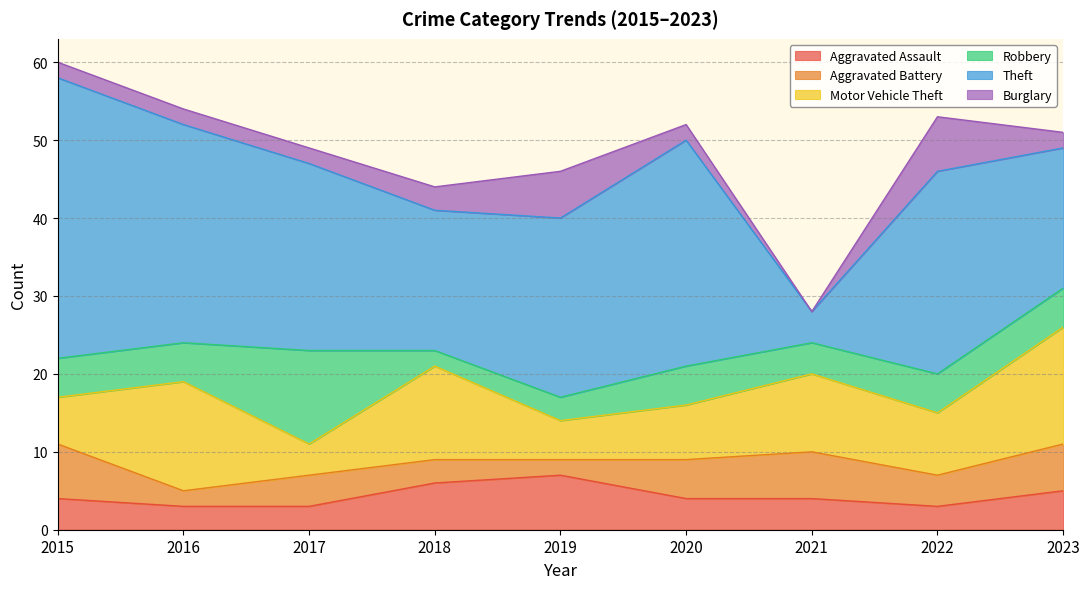

What are all the series names shown in the legend?

Aggravated Assault, Aggravated Battery, Motor Vehicle Theft, Robbery, Theft, Burglary